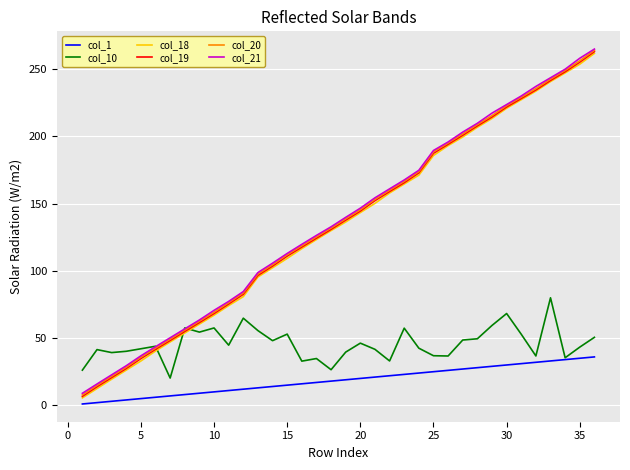

True or false: col_20 and col_19 intersect in this chart.

False